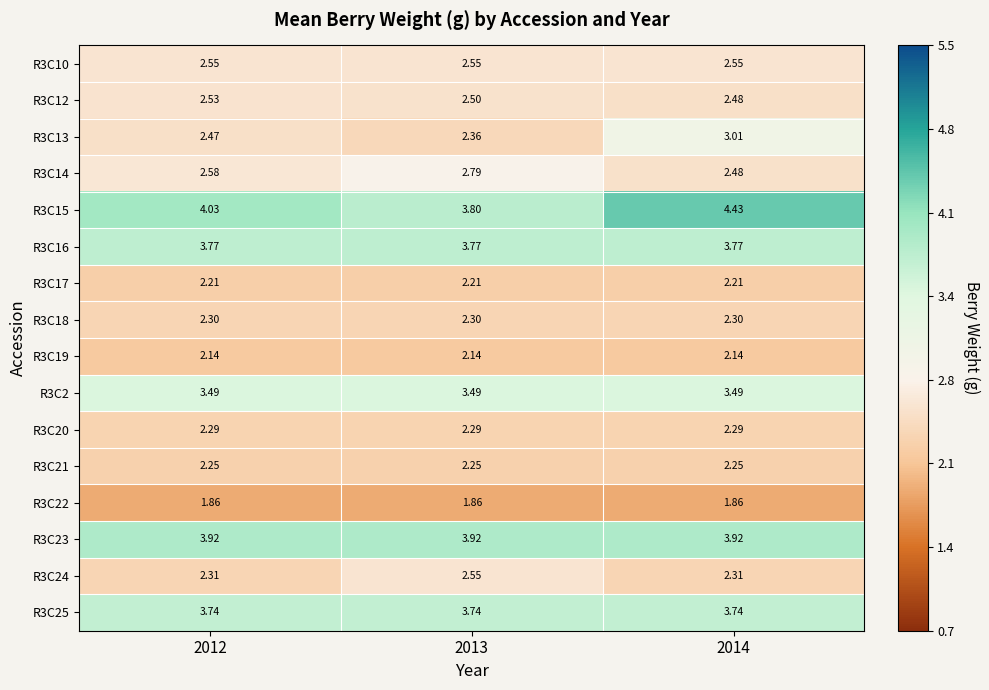

Is the value of R3C15 at 2014 greater than the value of R3C17 at 2012?

Yes